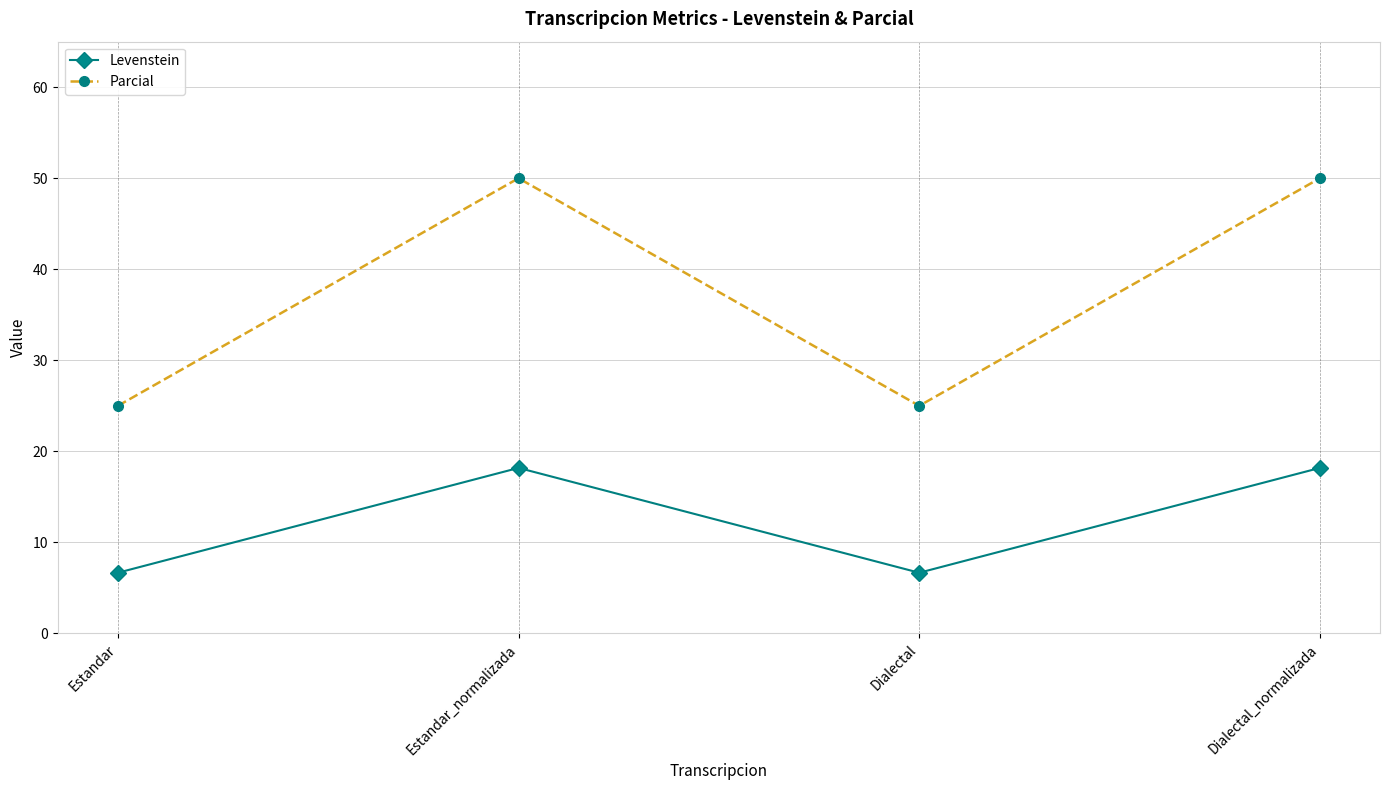

True or false: Parcial and Levenstein cross at least once.

False